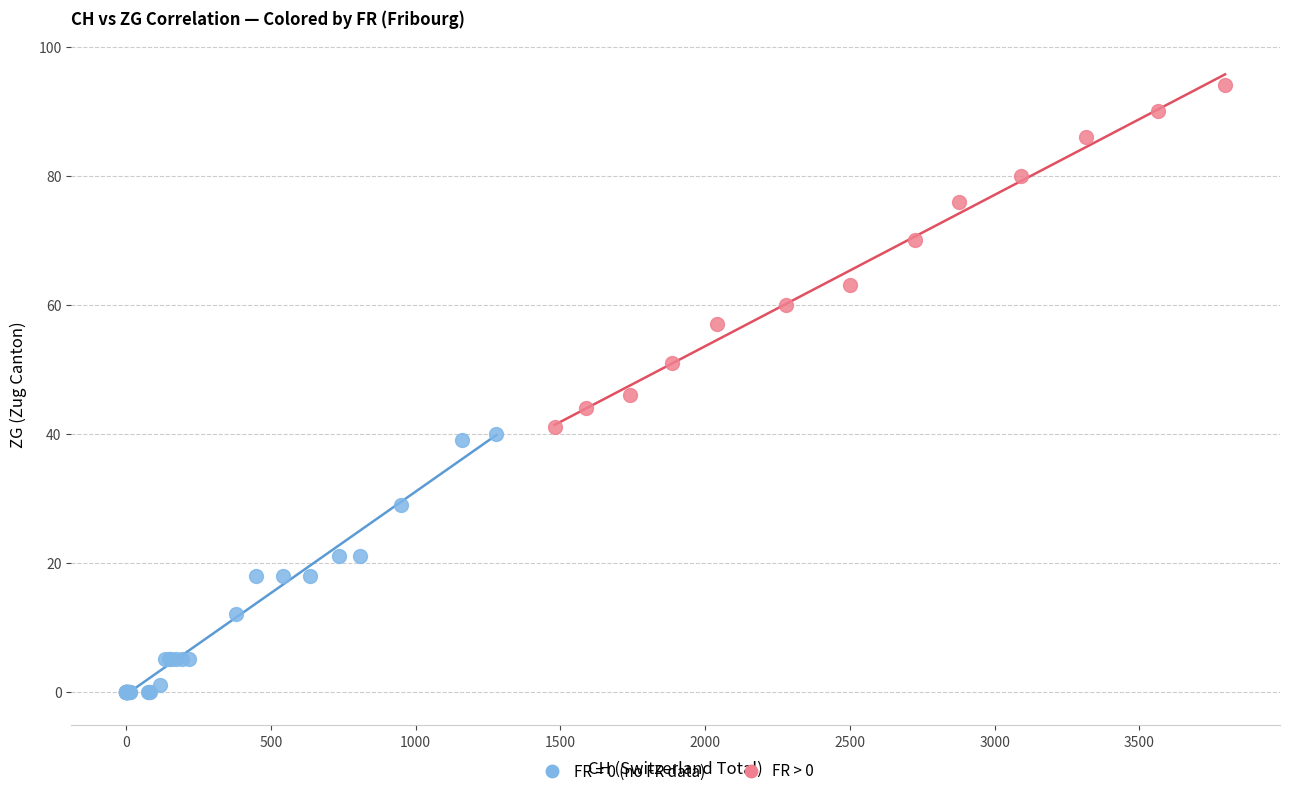

Which series has the widest spread of Y values?

FR > 0